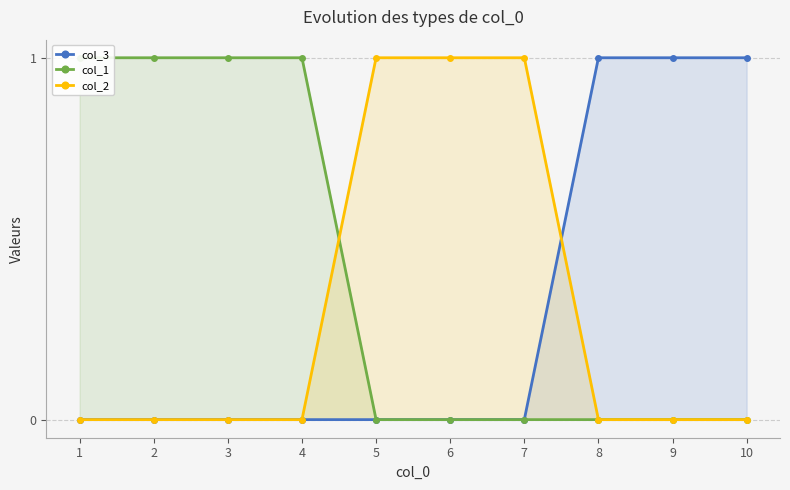

The col_3 series shows -1 at 6. True or false?

False